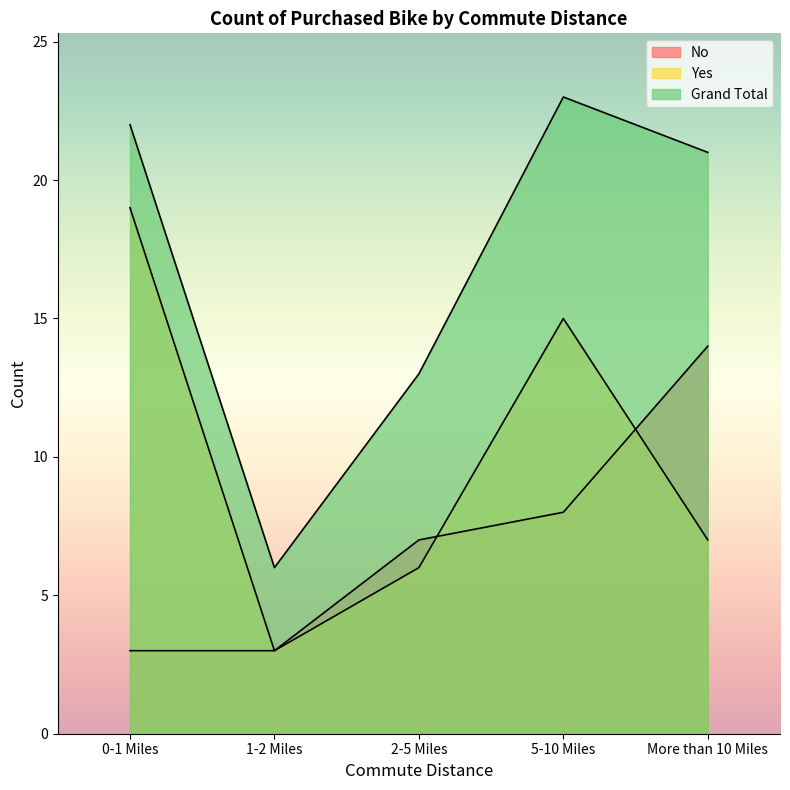

Which has a higher value, More than 10 Miles or 1-2 Miles?

More than 10 Miles